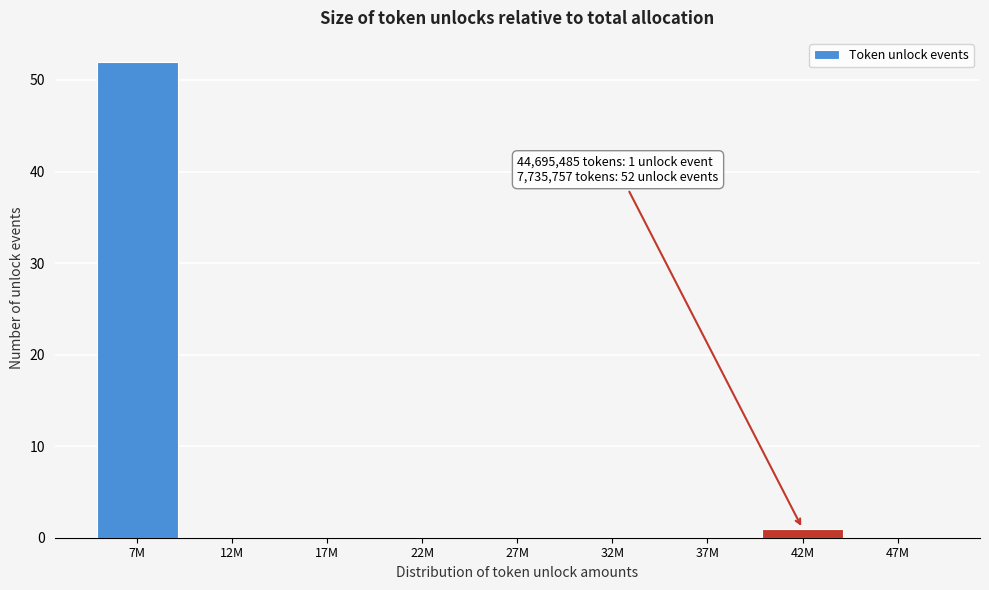

Reading right to left, extract all data points from this chart.

47M=0	42M=1	37M=0	32M=0	27M=0	22M=0	17M=0	12M=0	7M=52